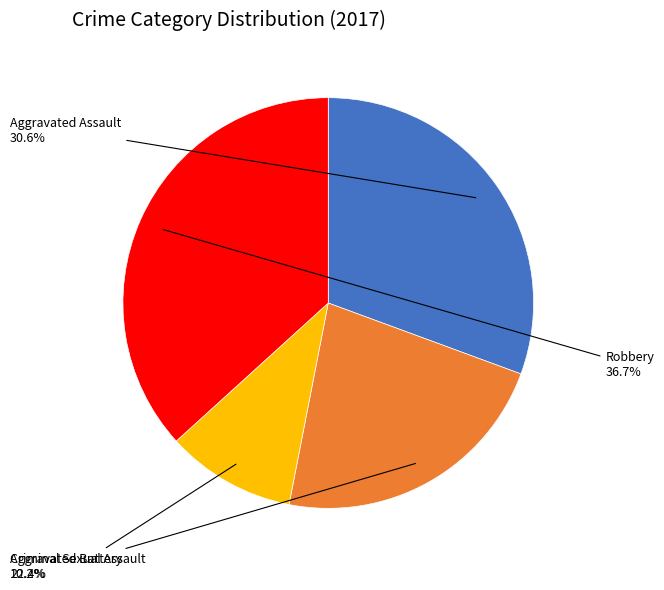

To the nearest percent, what portion does Criminal Sexual Assault represent?

10%